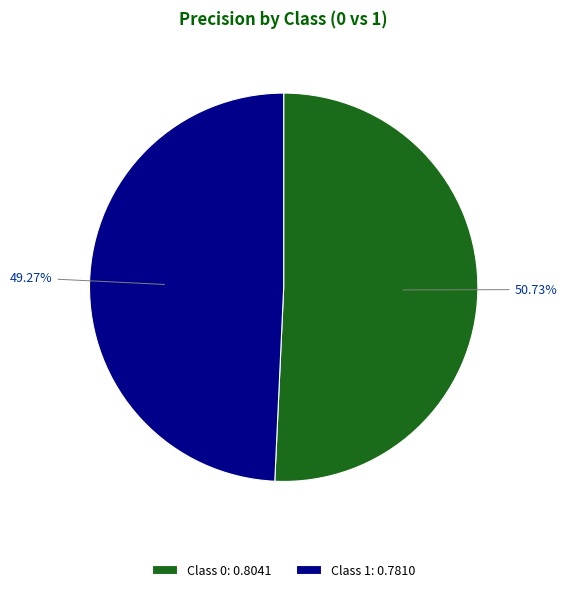

Which slice is the smallest?

Class 1: 0.7810